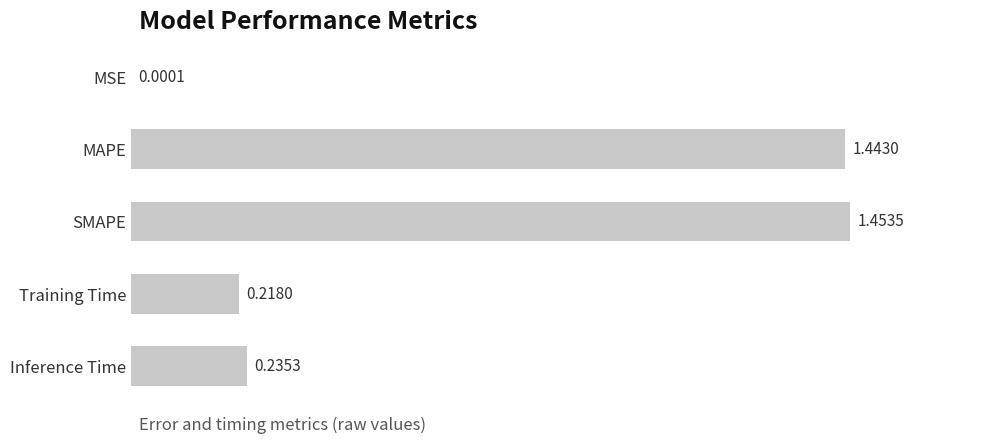

What is the change in value from MAPE to MSE?

-1.4